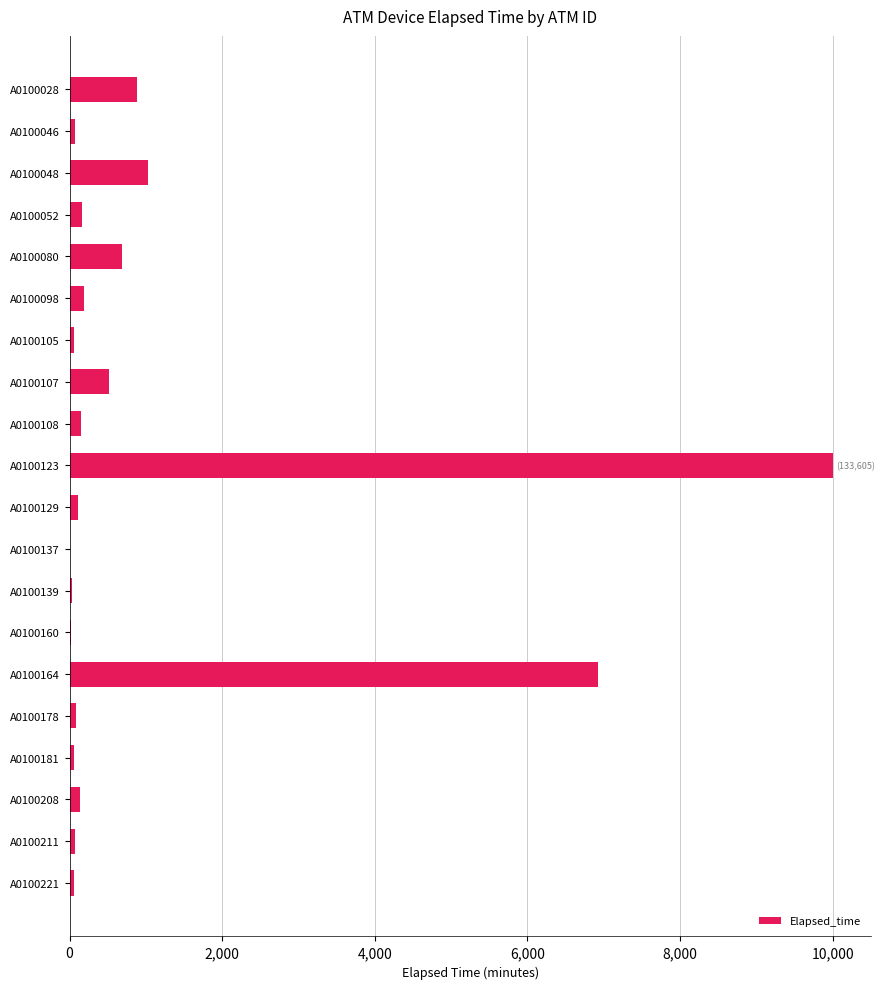

True or false: the data shows 520 at A0100107.

True